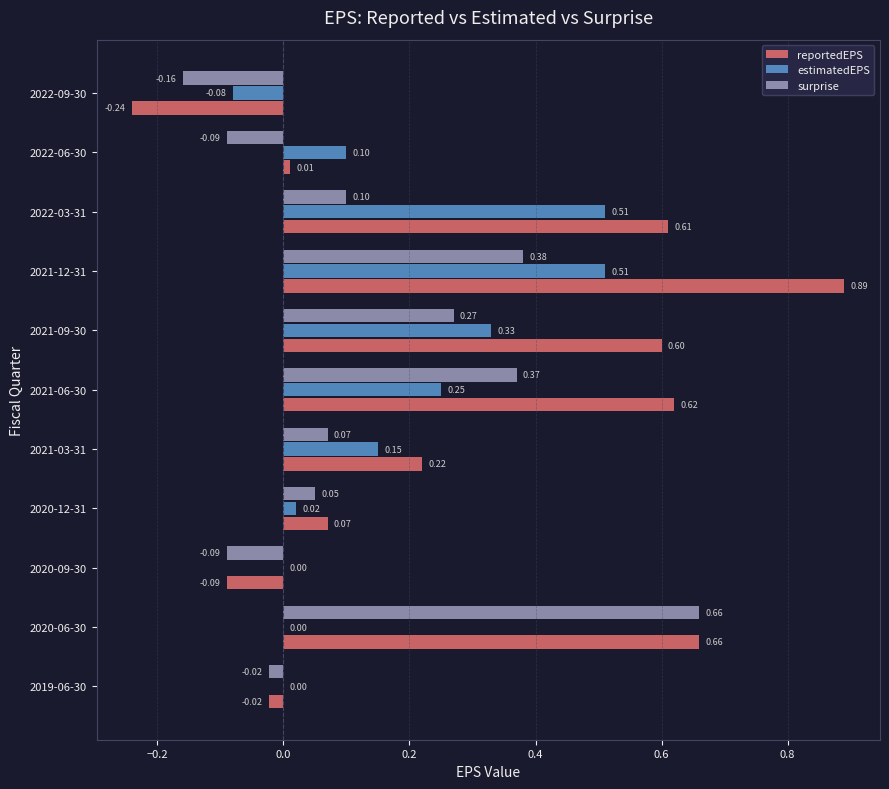

Which series has the largest total across all categories?

reportedEPS